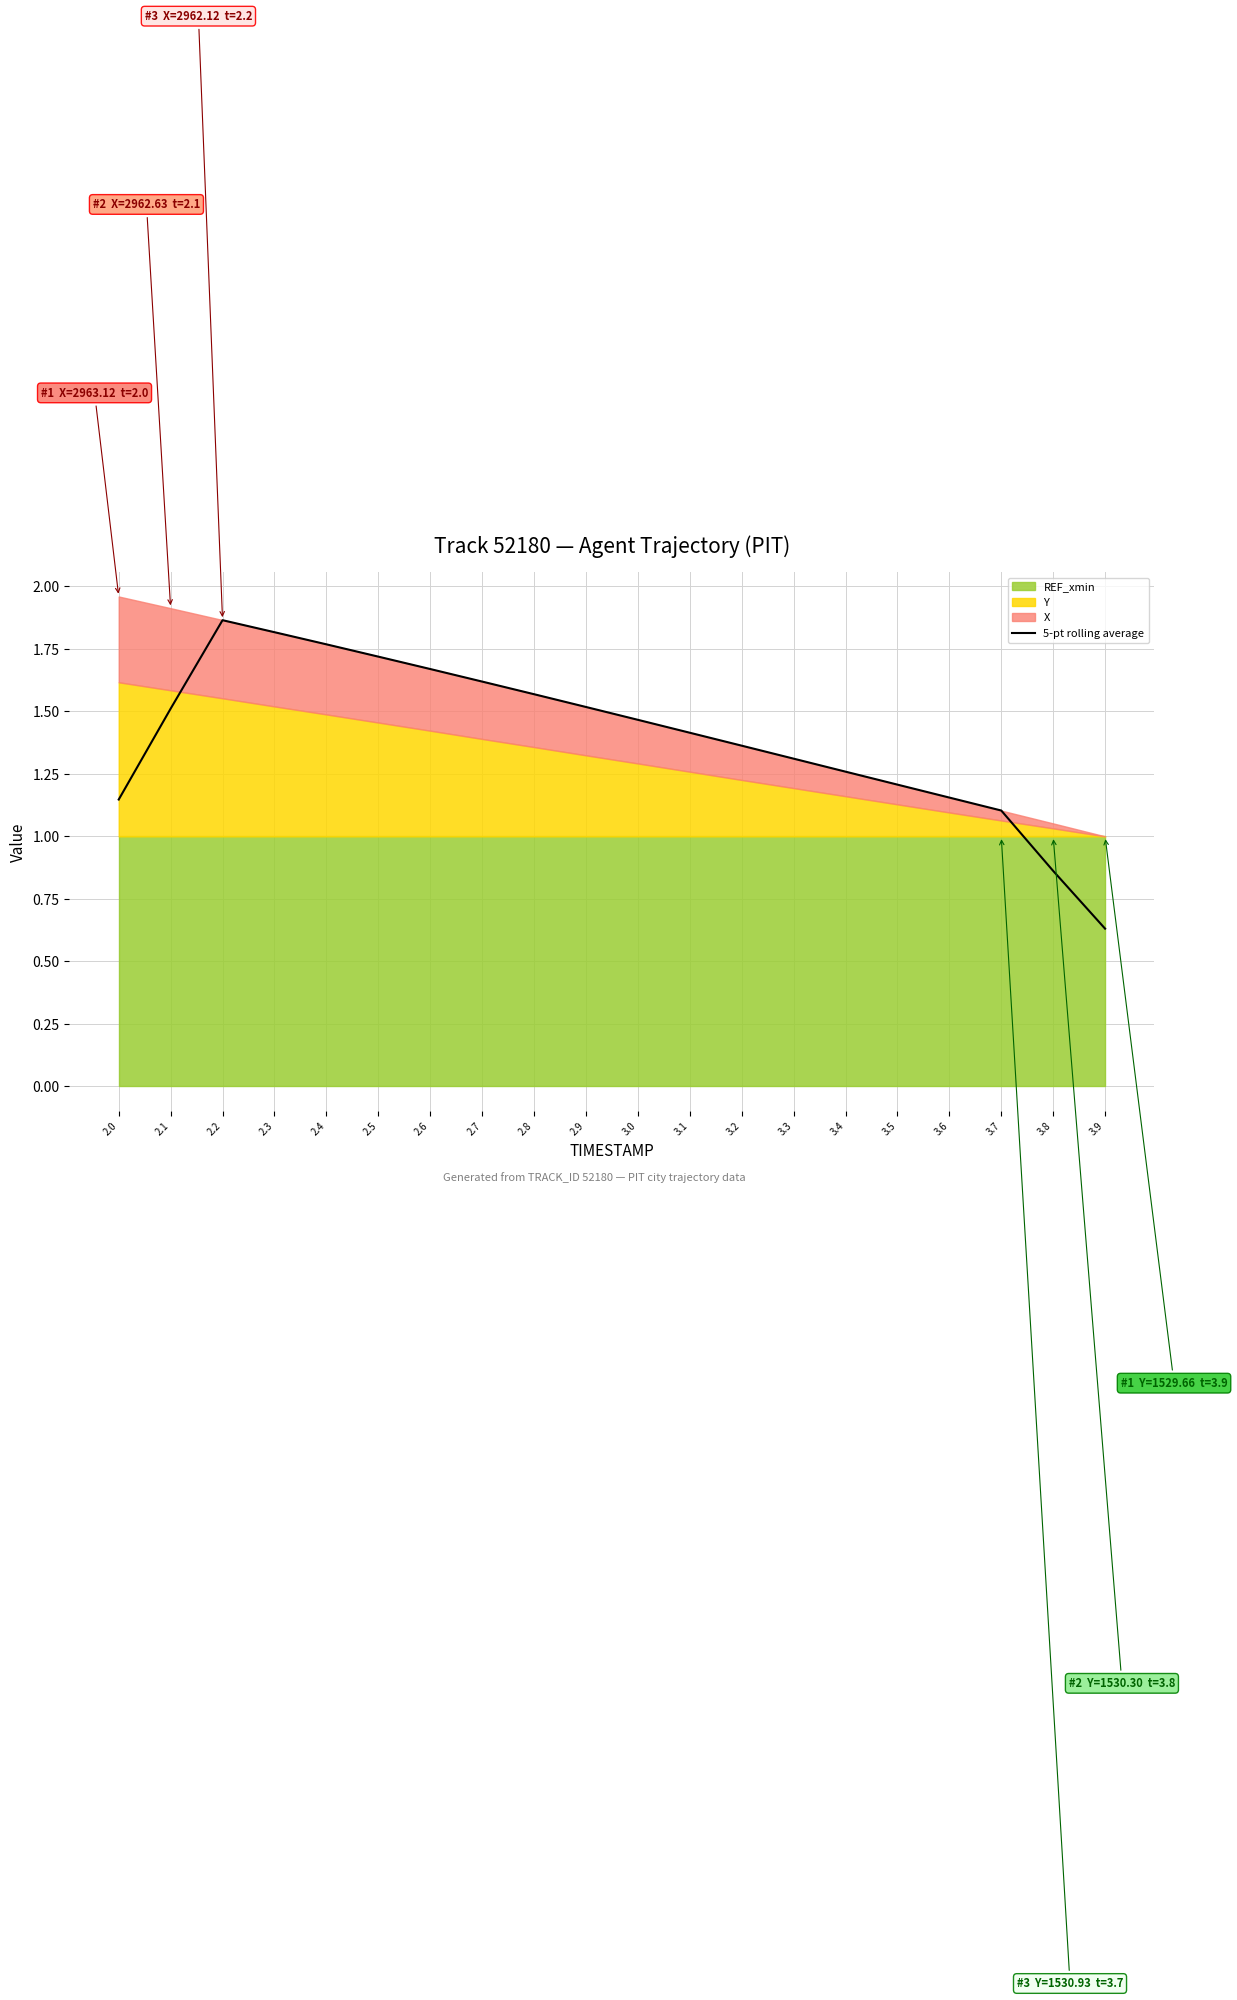

Approximately how many times larger is the value at 3.9 compared to 3.7?

0.6